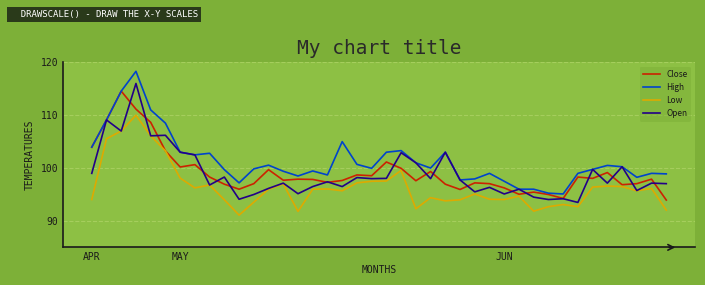

What is the smallest value displayed?

91.1